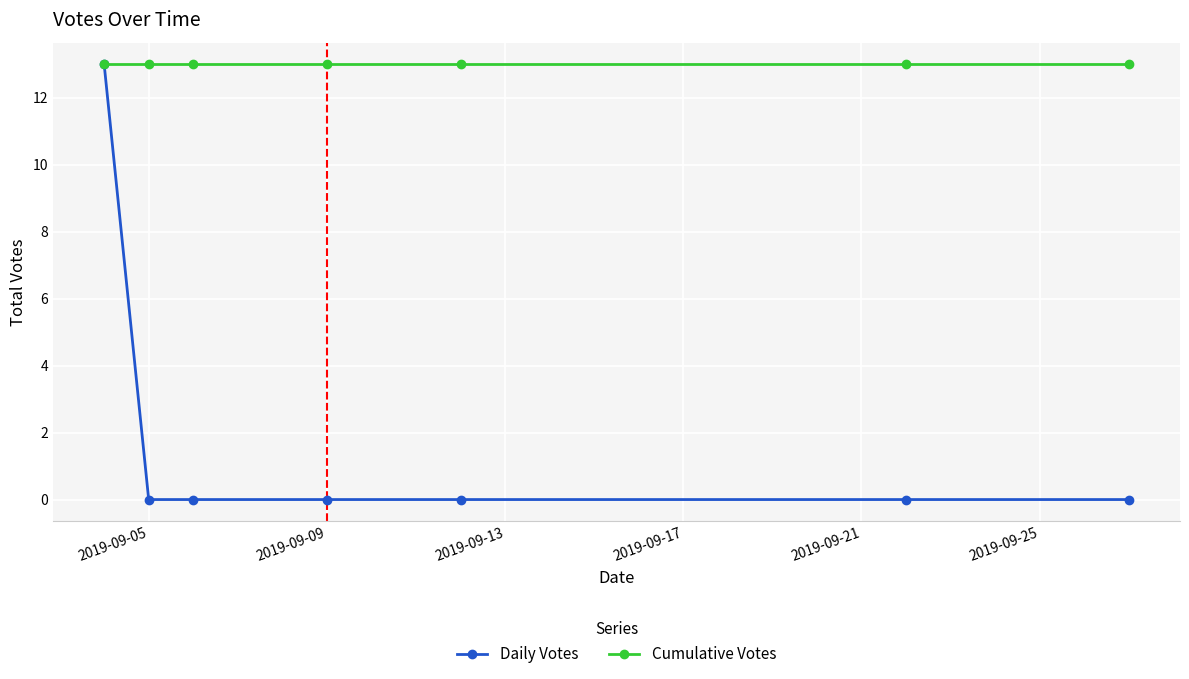

At how many categories does at least one series exceed 11?

7